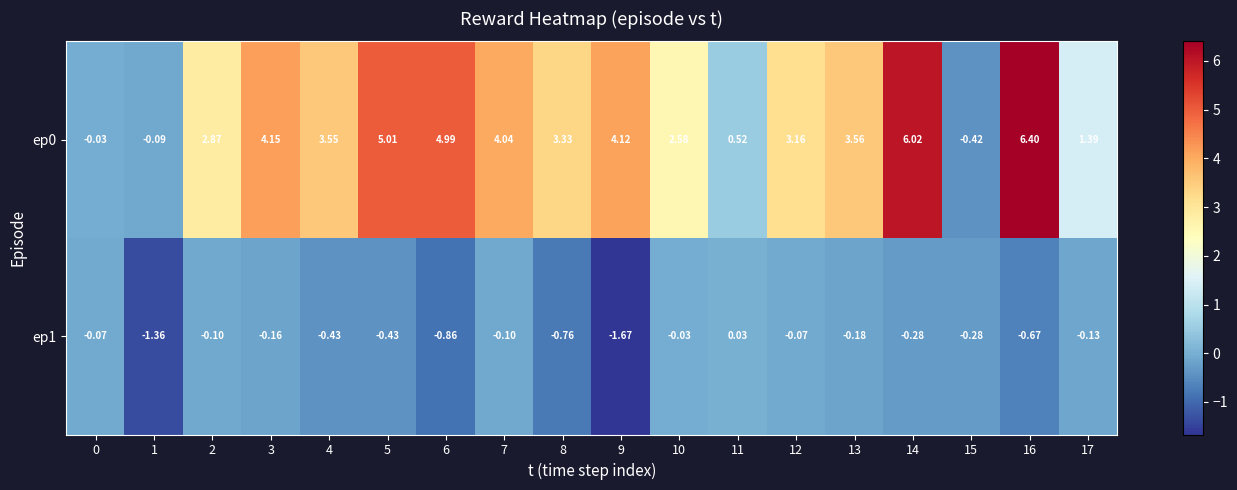

How many series are shown in this chart?

2